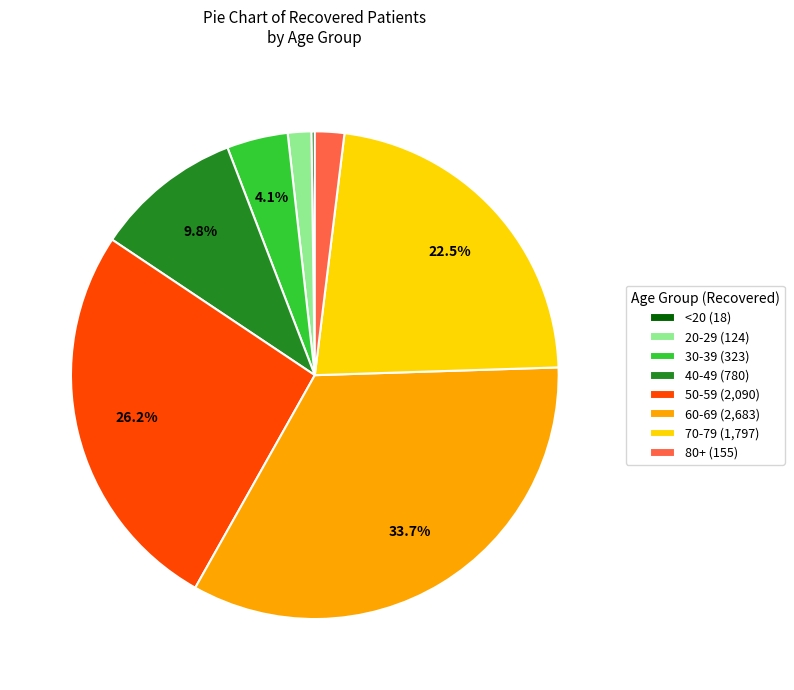

Which category has the biggest portion of the pie?

60-69 (2,683)